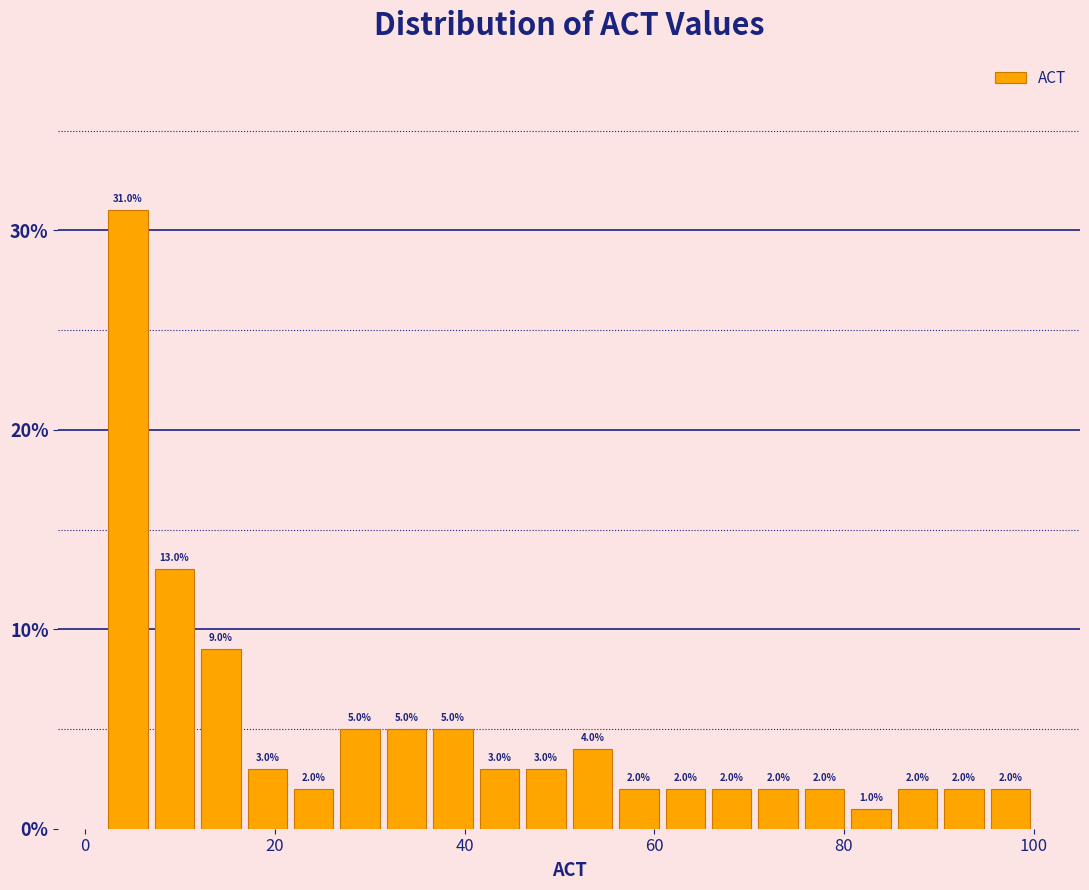

Read against the x-axis, roughly where is the centre of the tallest bar?

4